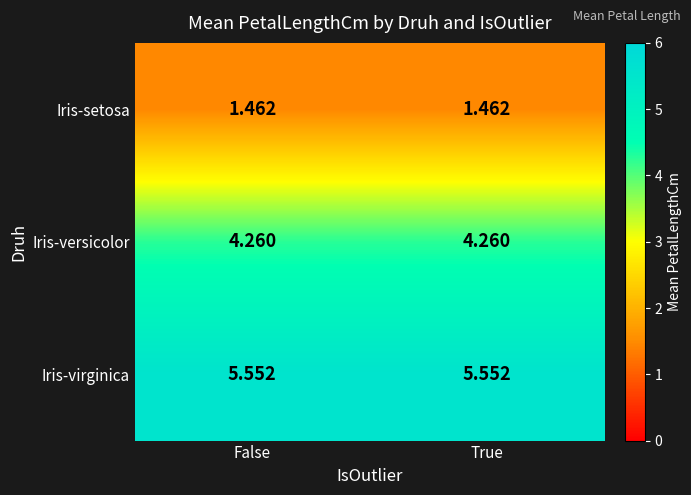

Which series has the largest total across all categories?

Iris-virginica